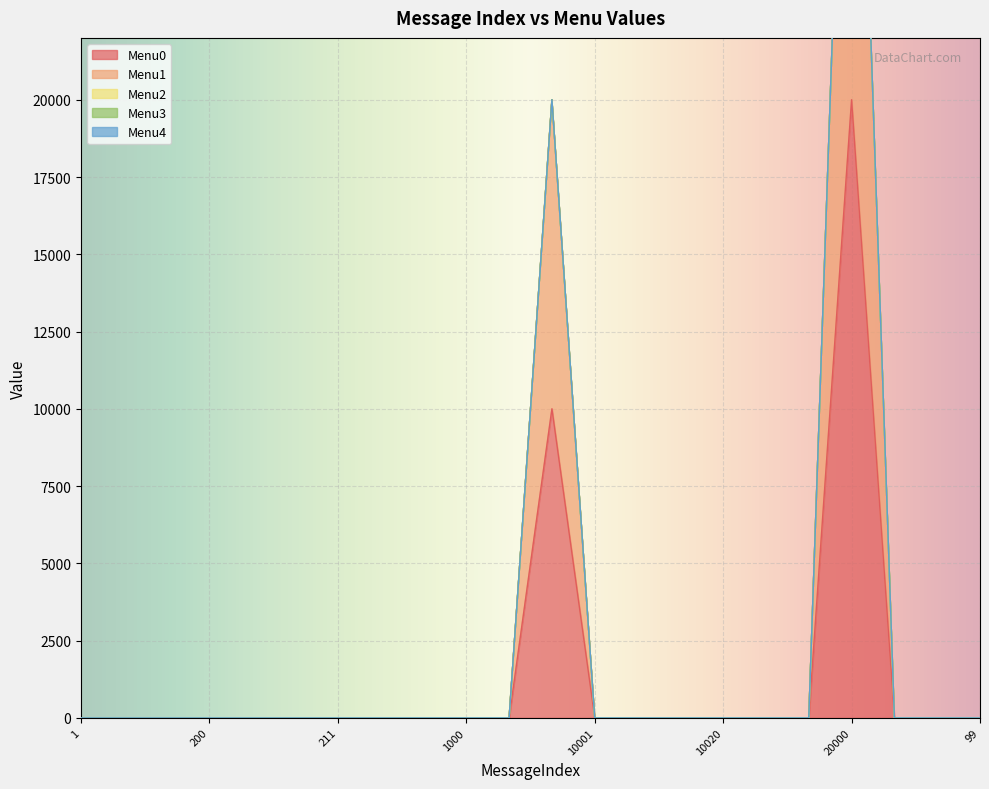

What is the label of the 22nd point from the left?

99